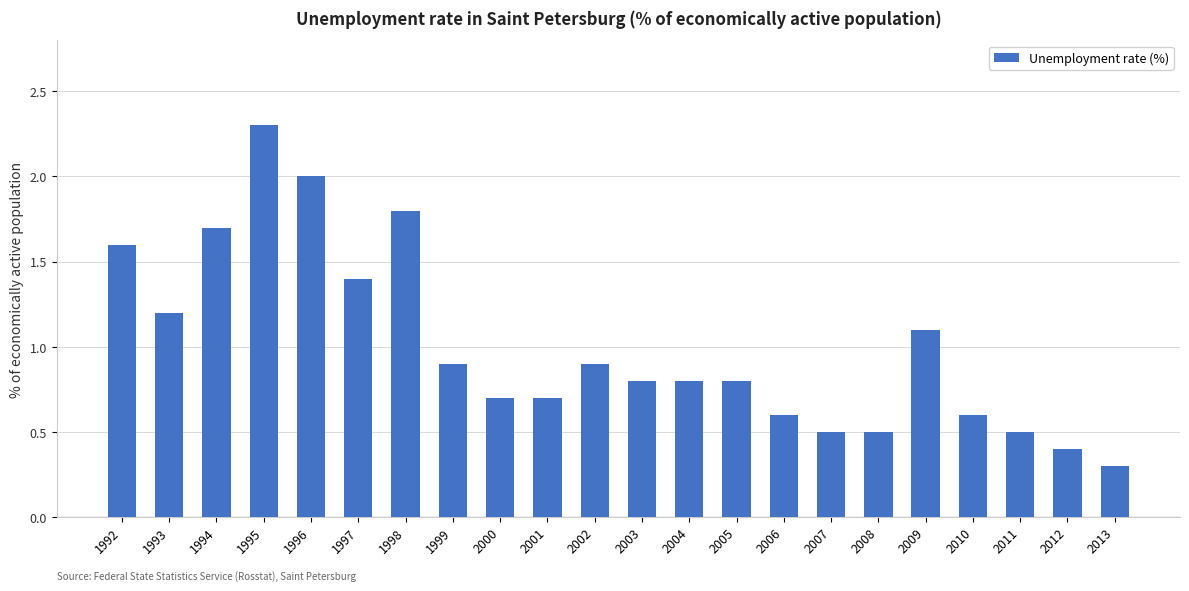

Reading right to left, extract all data points from this chart.

2013=0.3	2012=0.4	2011=0.5	2010=0.6	2009=1.1	2008=0.5	2007=0.5	2006=0.6	2005=0.8	2004=0.8	2003=0.8	2002=0.9	2001=0.7	2000=0.7	1999=0.9	1998=1.8	1997=1.4	1996=2.0	1995=2.3	1994=1.7	1993=1.2	1992=1.6